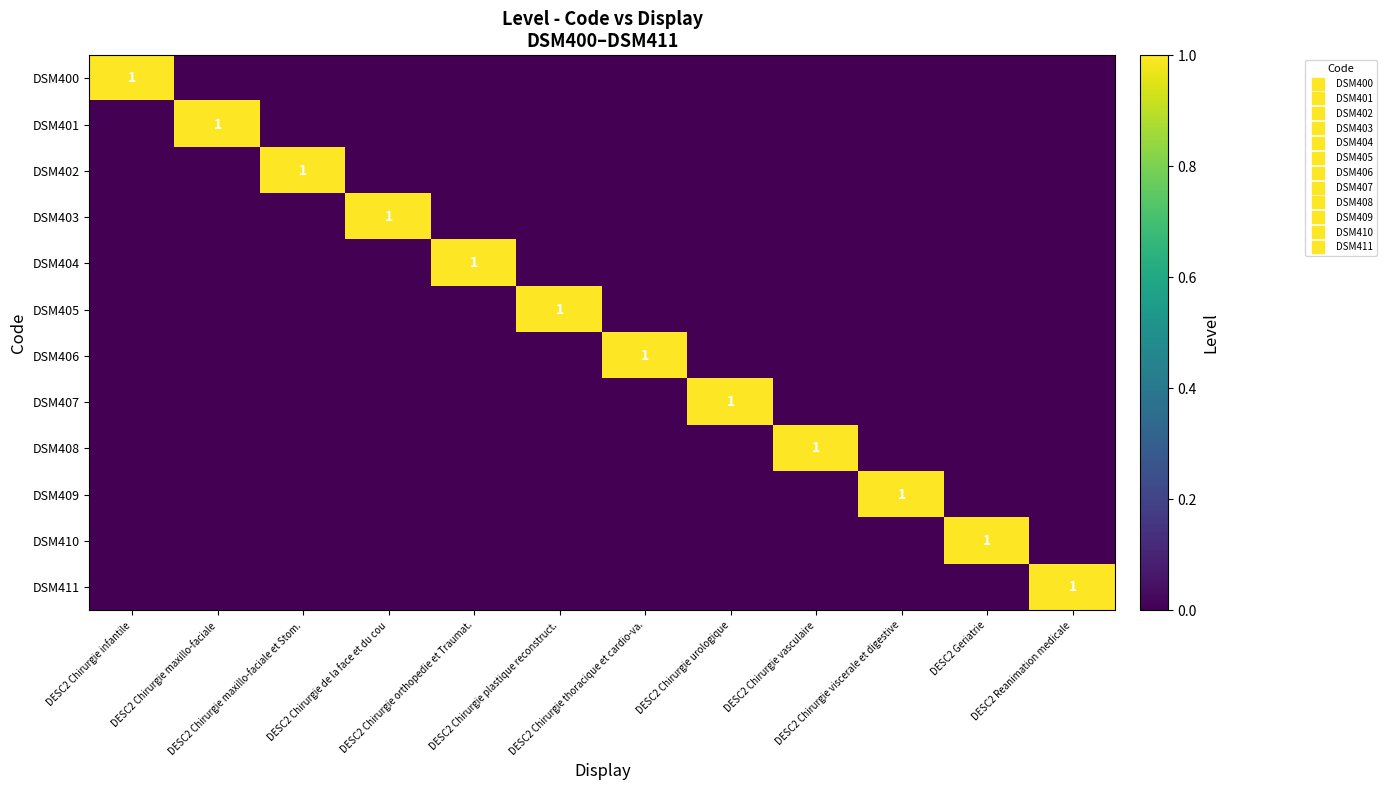

The value of DSM410 at DESC2 Chirurgie de la face et du cou is 0. True or false?

True